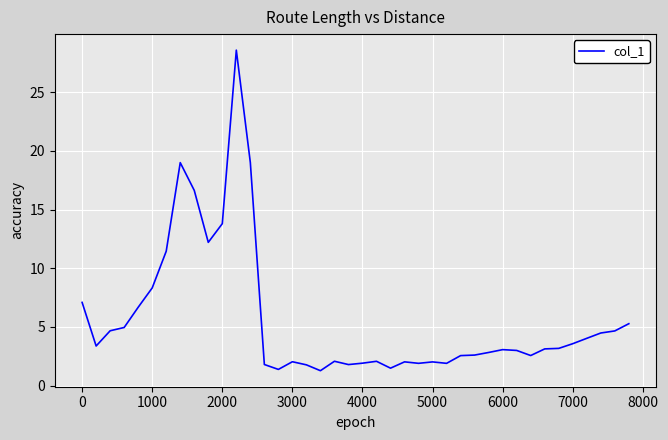

What is the difference between the maximum and minimum values?

27.3